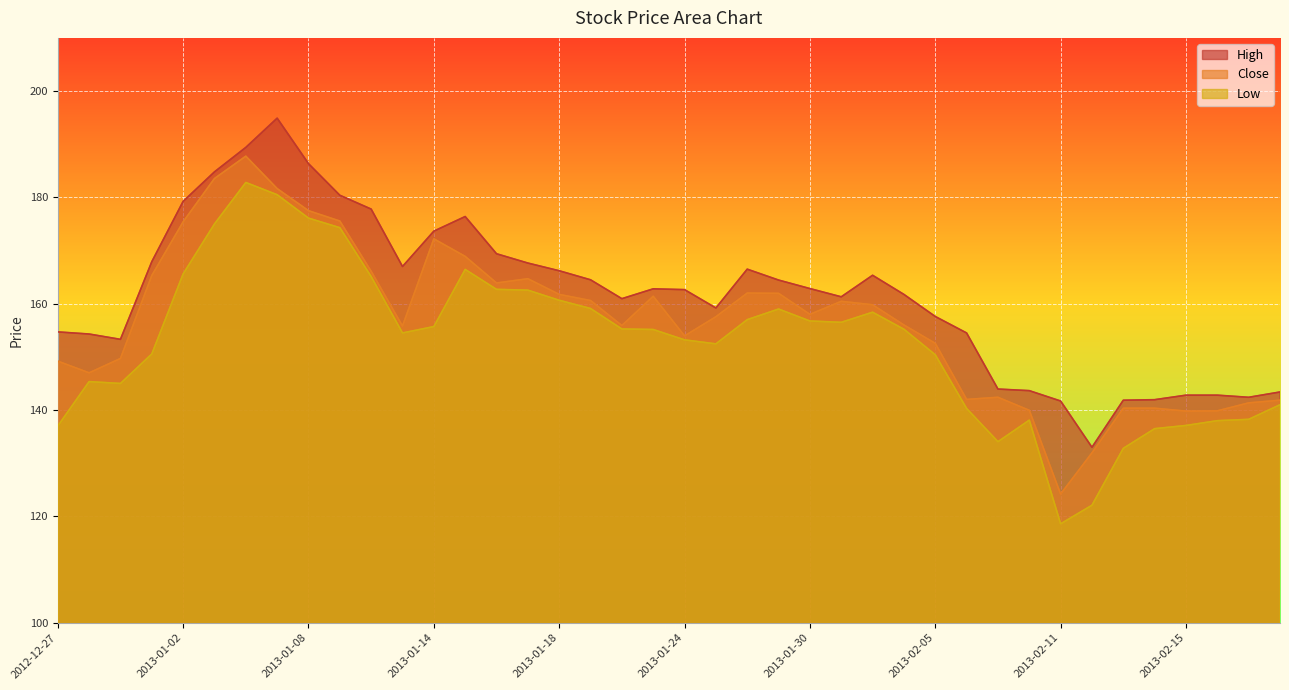

True or false: High and Close cross at least once.

False